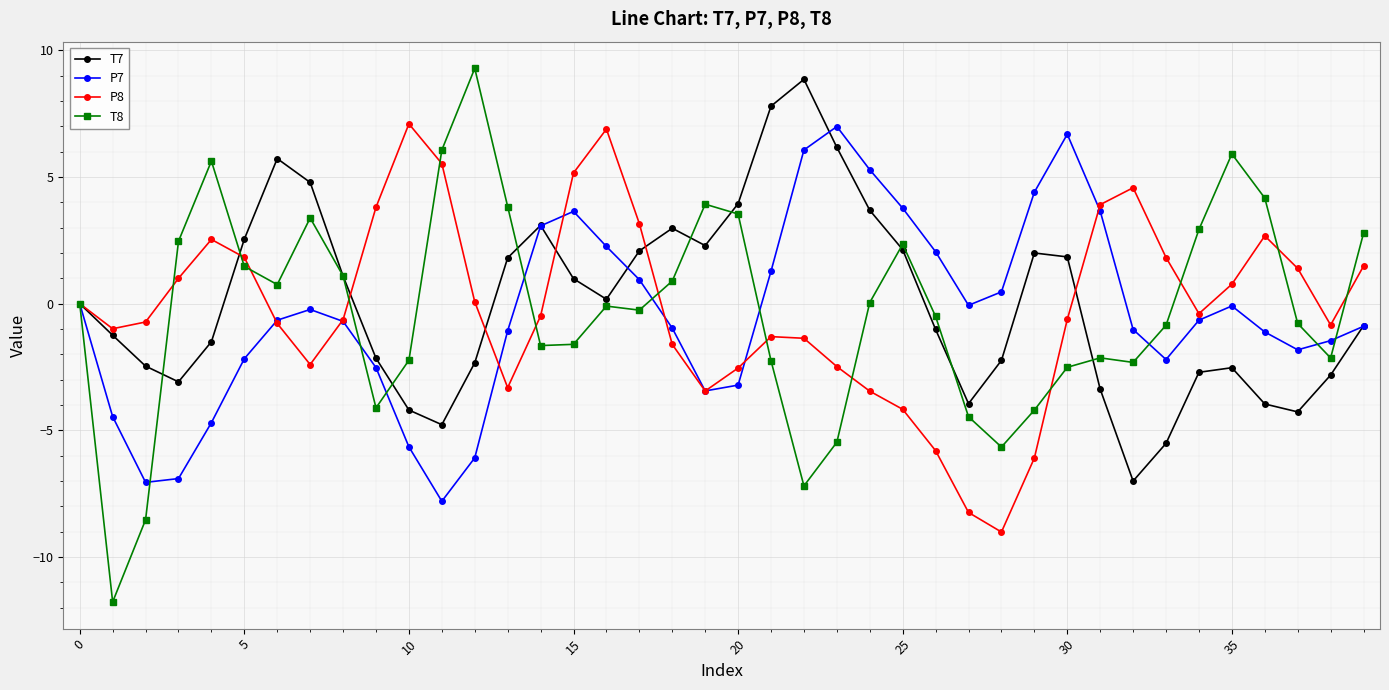

What is the highest value of the T8 series?

9.3